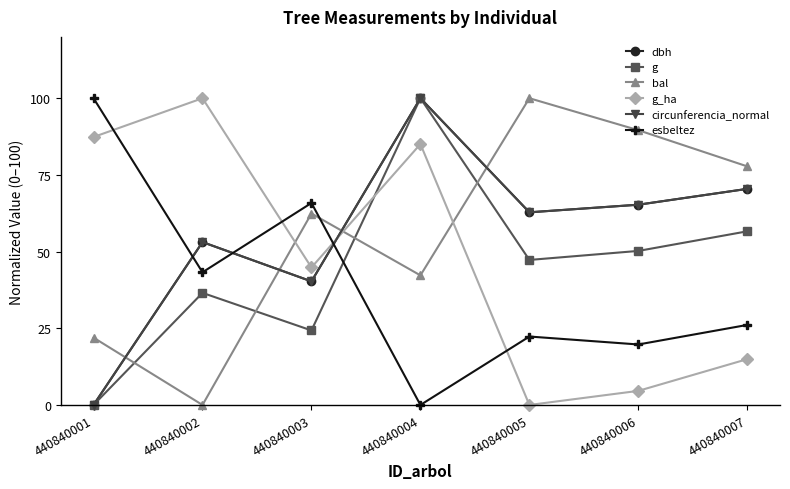

What is the difference between the maximum and minimum values in the esbeltez series?

100.0